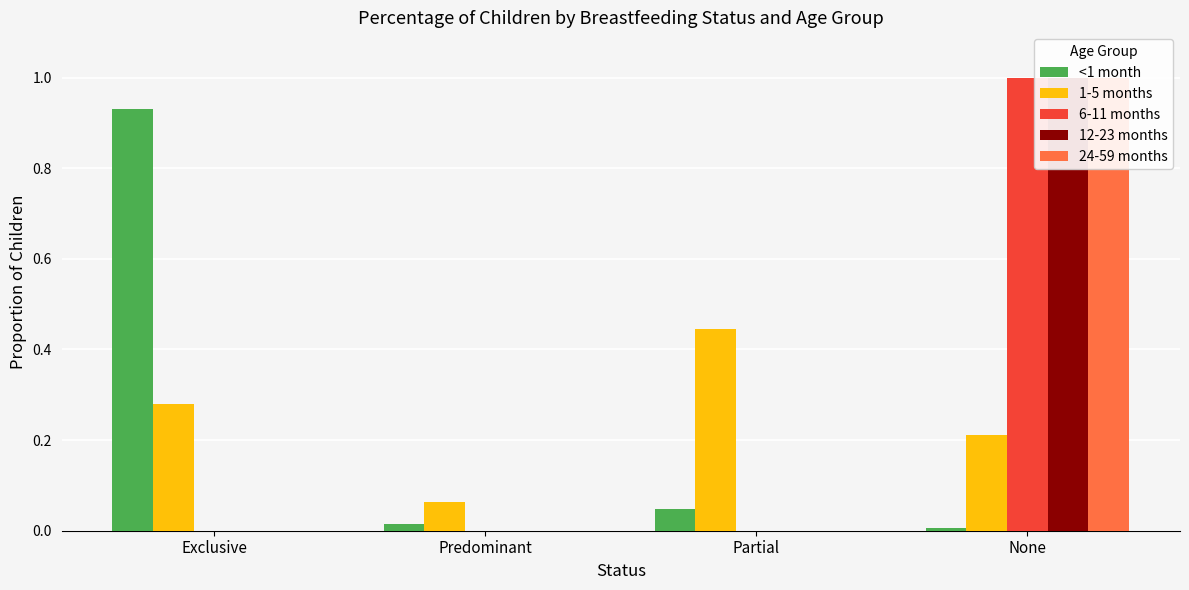

The value of 1-5 months at Predominant is 0.1. True or false?

True